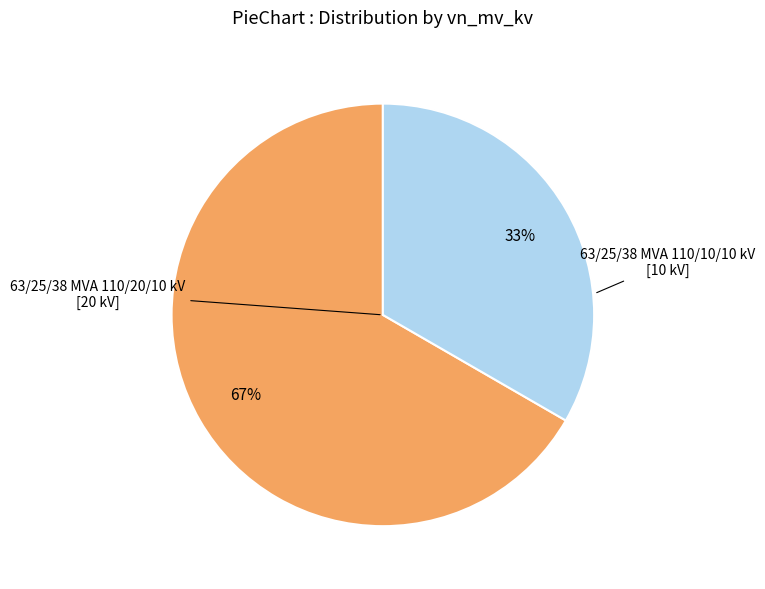

To the nearest percent, what is the average slice percentage?

50%